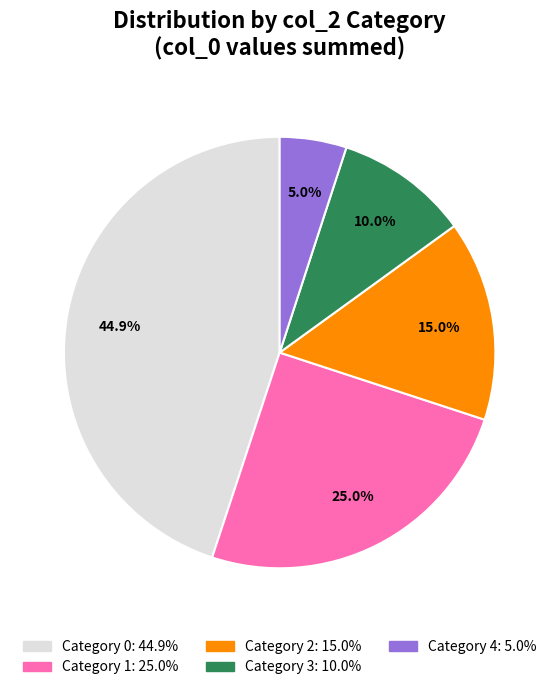

Does any single category account for the majority?

No